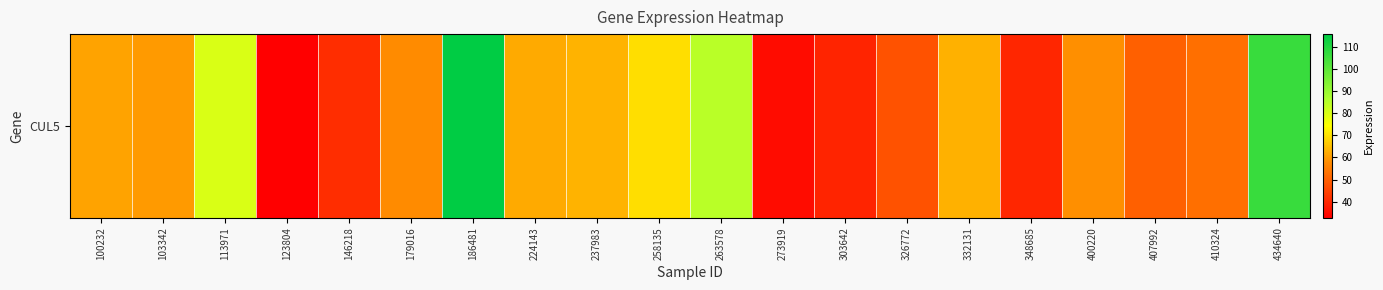

Which category has the highest value across all series?

186481